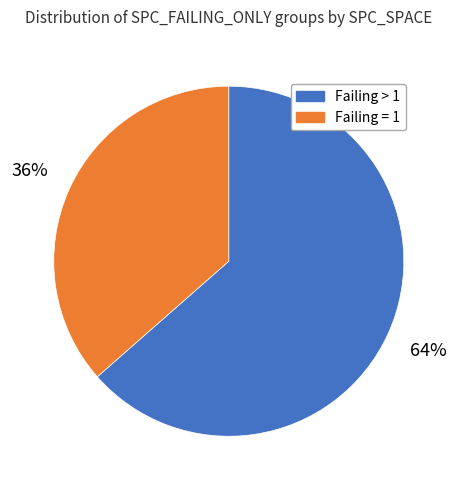

To the nearest percent, what is the average slice percentage?

50%